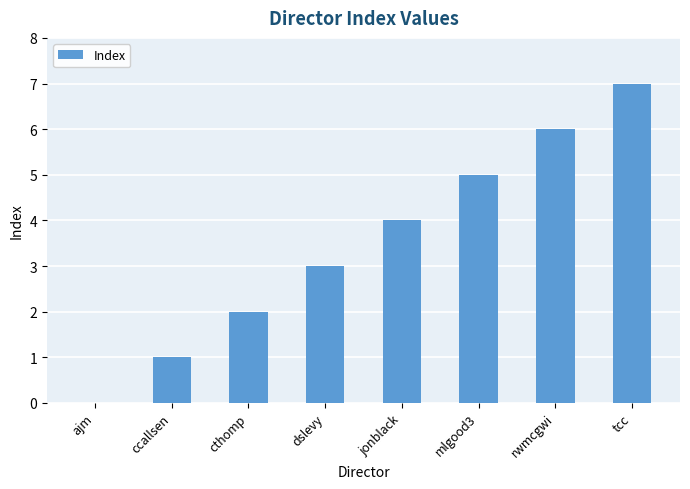

Reading left to right, extract all data points from this chart.

0	1	2	3	4	5	6	7